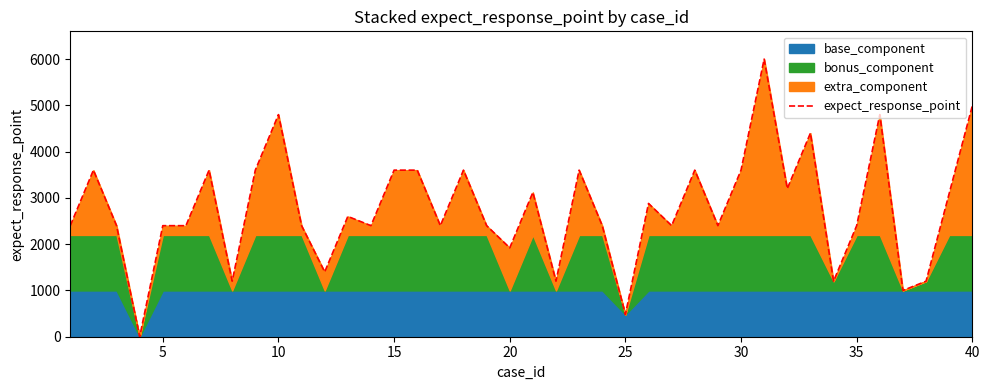

Count the number of categories in the chart.

40